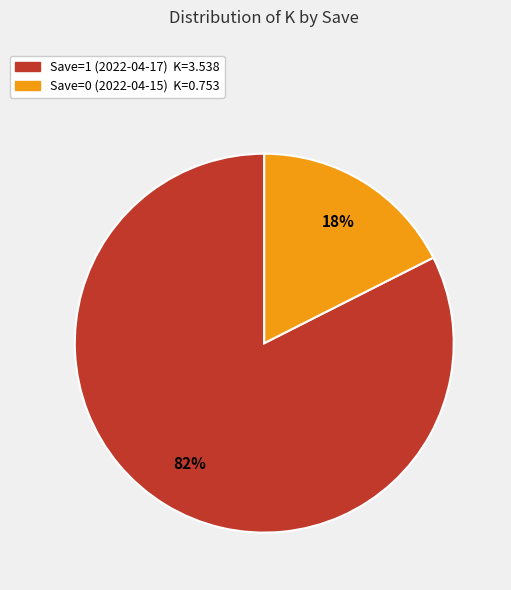

What percentage is the Save=0 (2022-04-15) slice, to the nearest percent?

18%